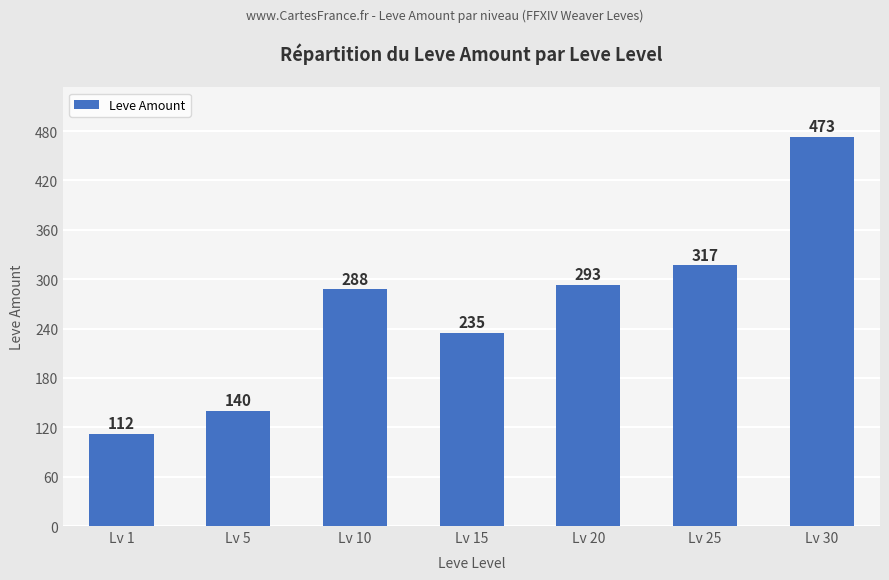

What is the difference between the second highest and second lowest values?

177